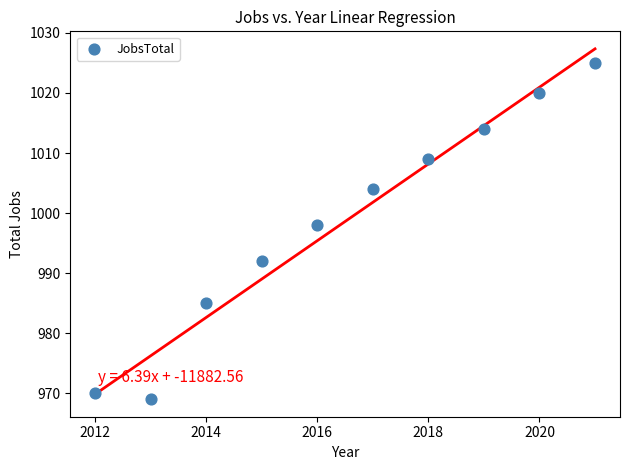

What is the range of X values (max minus min)?

9